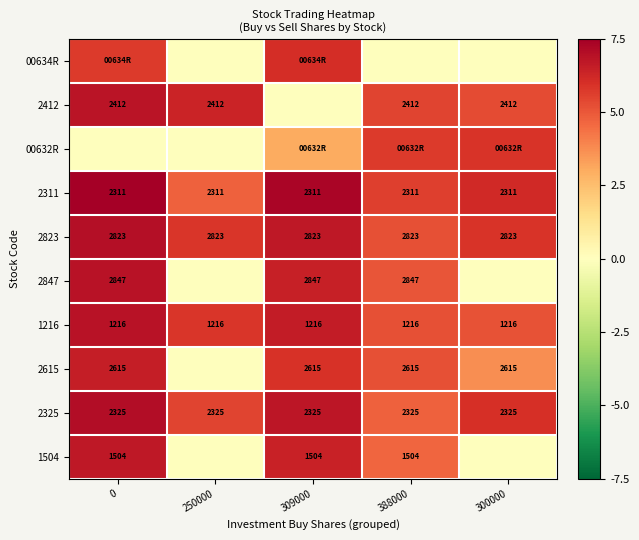

Is the value of 2325 at 250000 greater than the value of 2615 at 309000?

No